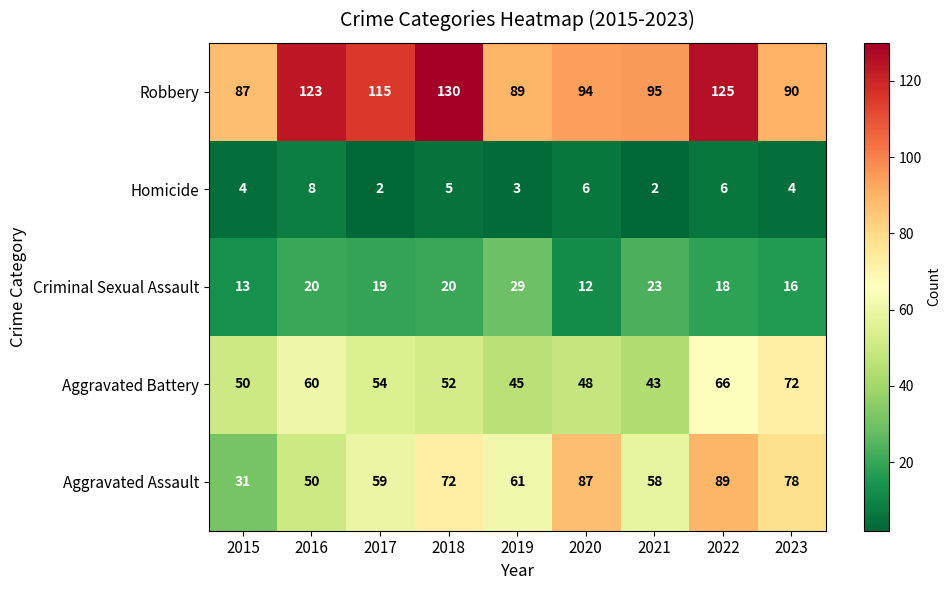

What is the greatest value displayed?

130